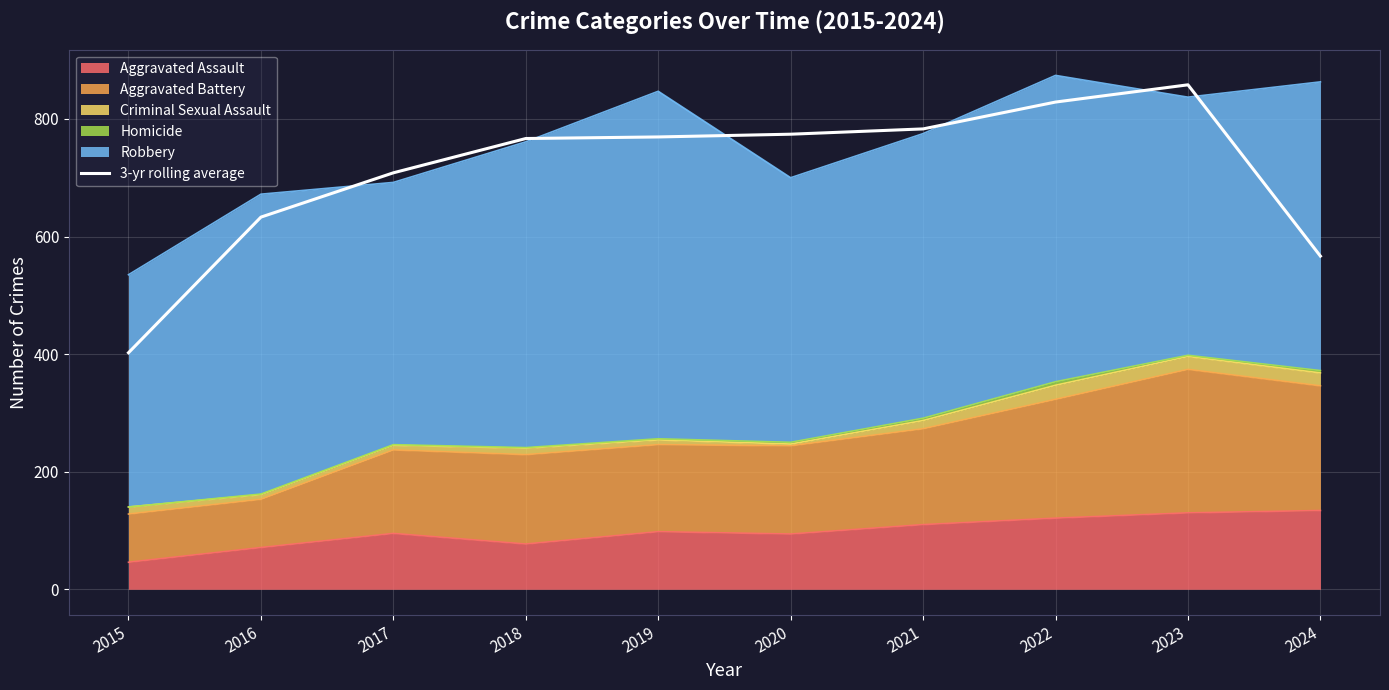

What is the difference between the values at 2020 and 2016?

141.0